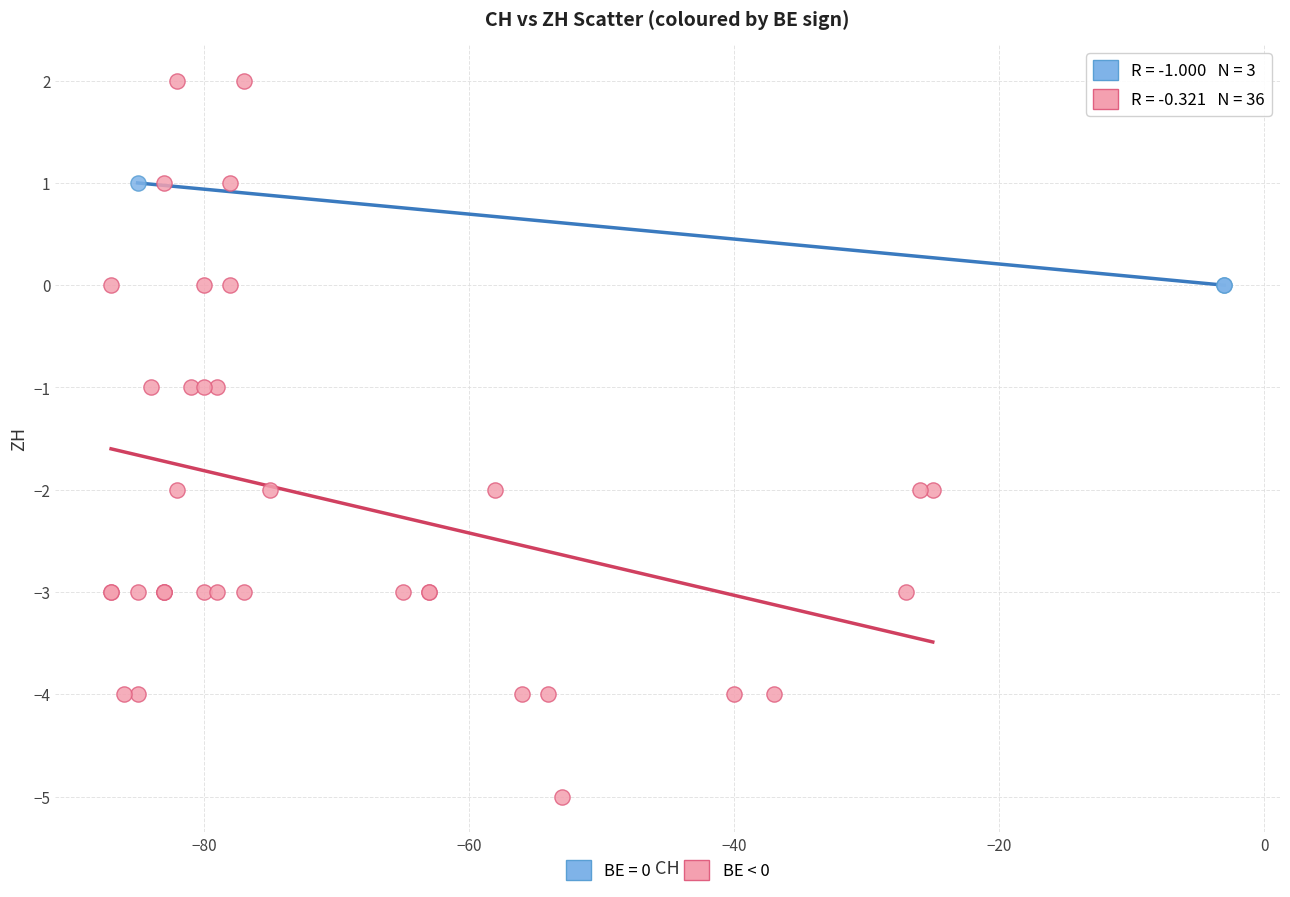

Which series has the widest spread of Y values?

BE < 0